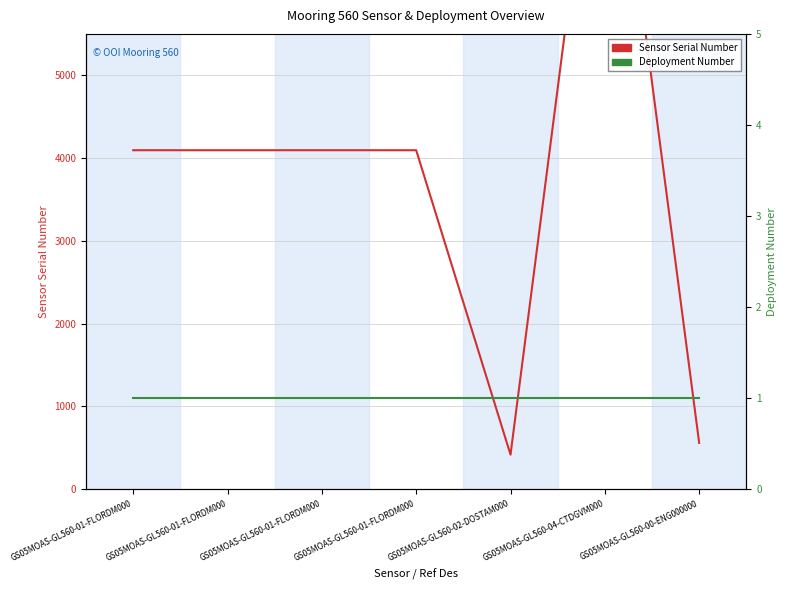

Reading left to right, list all the values displayed in this chart.

Sensor Serial Number: GS05MOAS-GL560-01-FLORDM000=4095	GS05MOAS-GL560-01-FLORDM000=4095	GS05MOAS-GL560-01-FLORDM000=4095	GS05MOAS-GL560-01-FLORDM000=4095	GS05MOAS-GL560-02-DOSTAM000=418	GS05MOAS-GL560-04-CTDGVM000=9269	GS05MOAS-GL560-00-ENG000000=560
Deployment Number: GS05MOAS-GL560-01-FLORDM000=1	GS05MOAS-GL560-01-FLORDM000=1	GS05MOAS-GL560-01-FLORDM000=1	GS05MOAS-GL560-01-FLORDM000=1	GS05MOAS-GL560-02-DOSTAM000=1	GS05MOAS-GL560-04-CTDGVM000=1	GS05MOAS-GL560-00-ENG000000=1